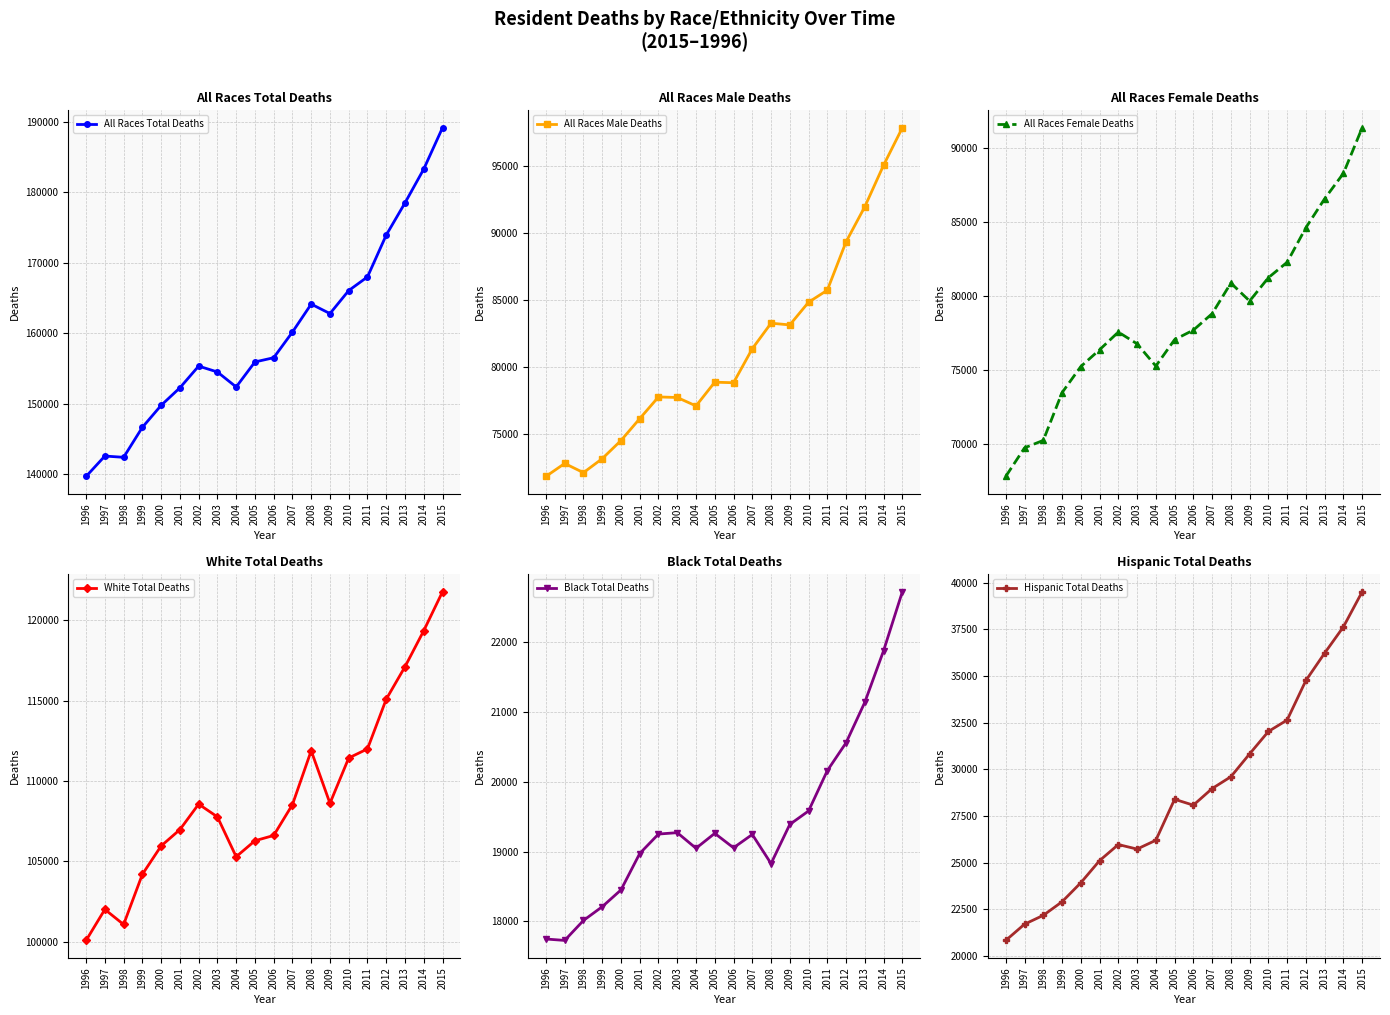

Is it true that Black Total Deaths equals 21880 at 2014?

True